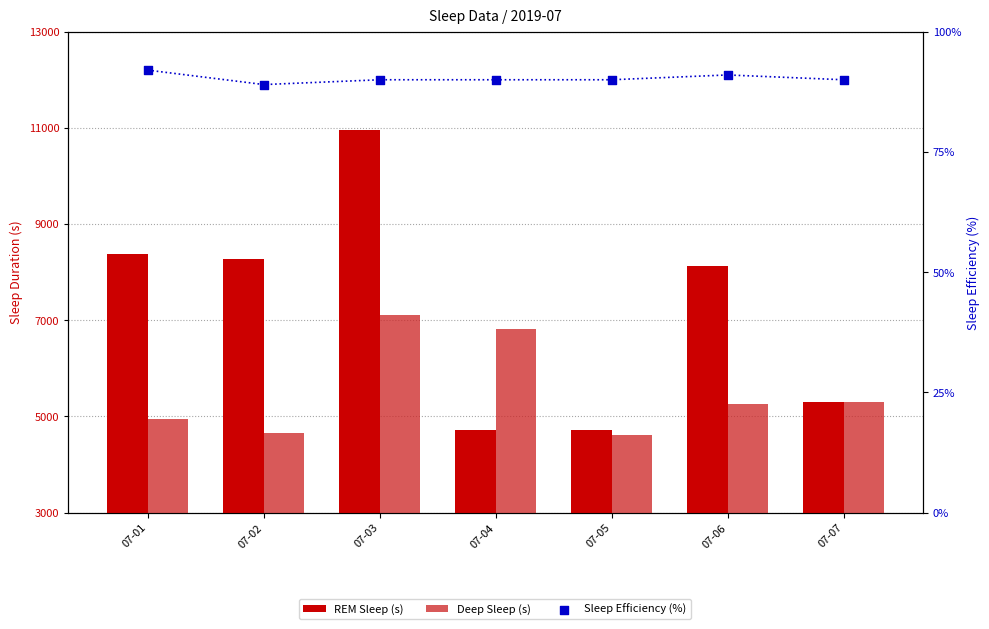

Which series contains the highest Y value?

REM Sleep (s)